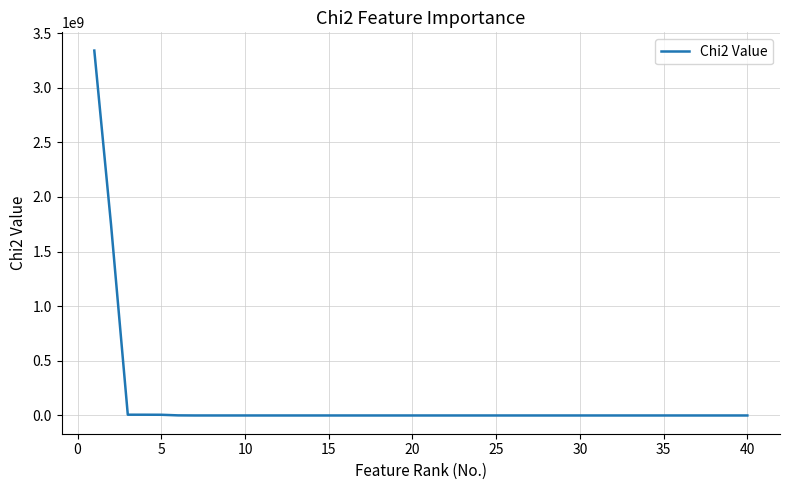

What is the greatest value displayed?

3340257591.4